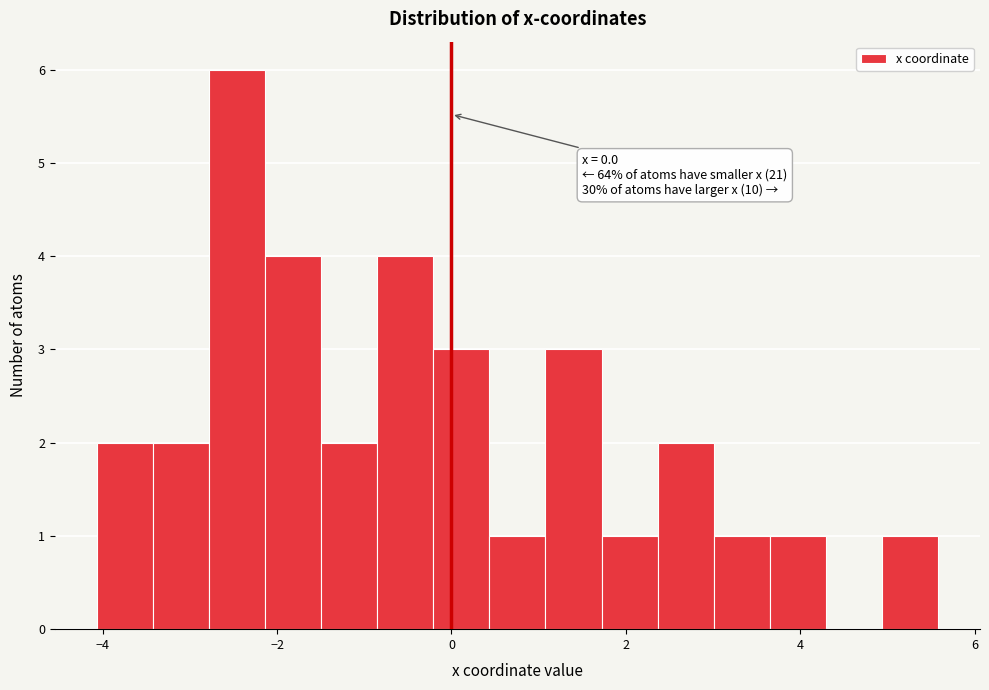

Around what value on the x-axis is the tallest bar? Give the approximate position of its centre, as read against the axis.

-2.4